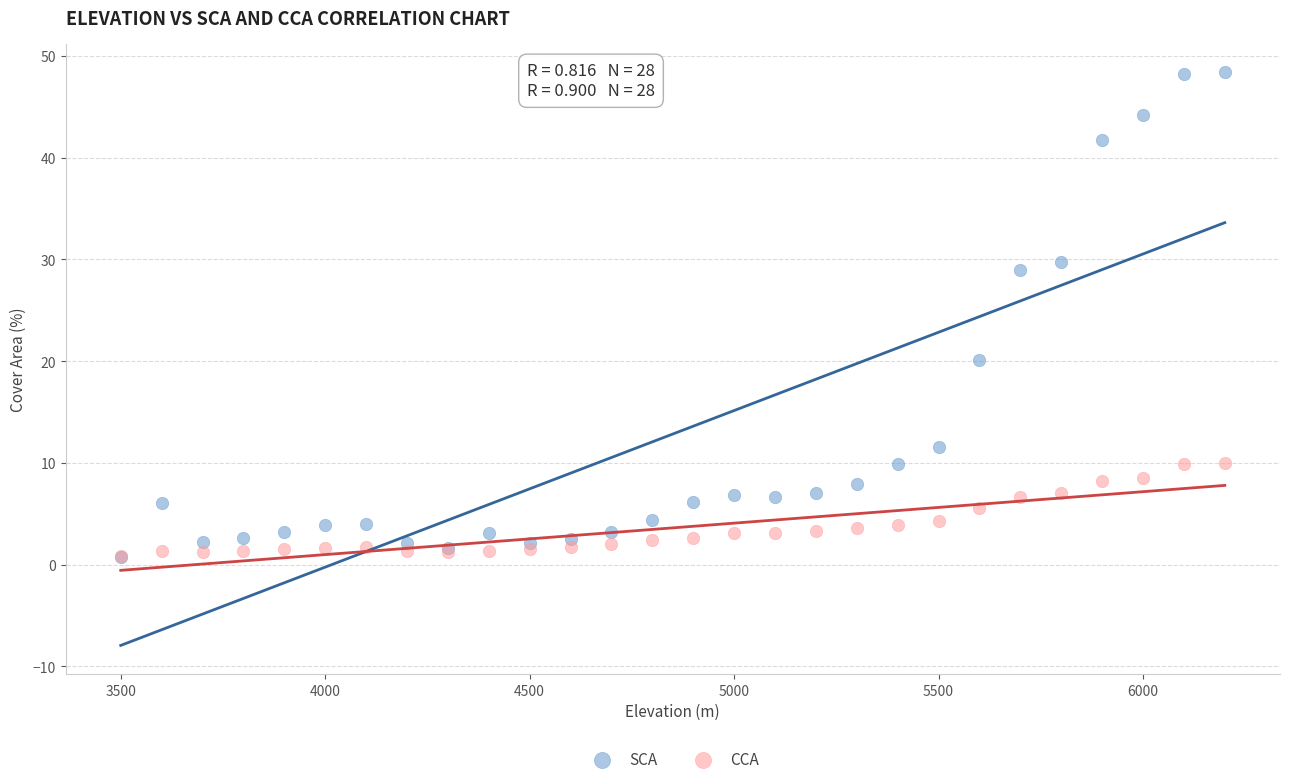

Which series has the largest Y range (max minus min)?

SCA